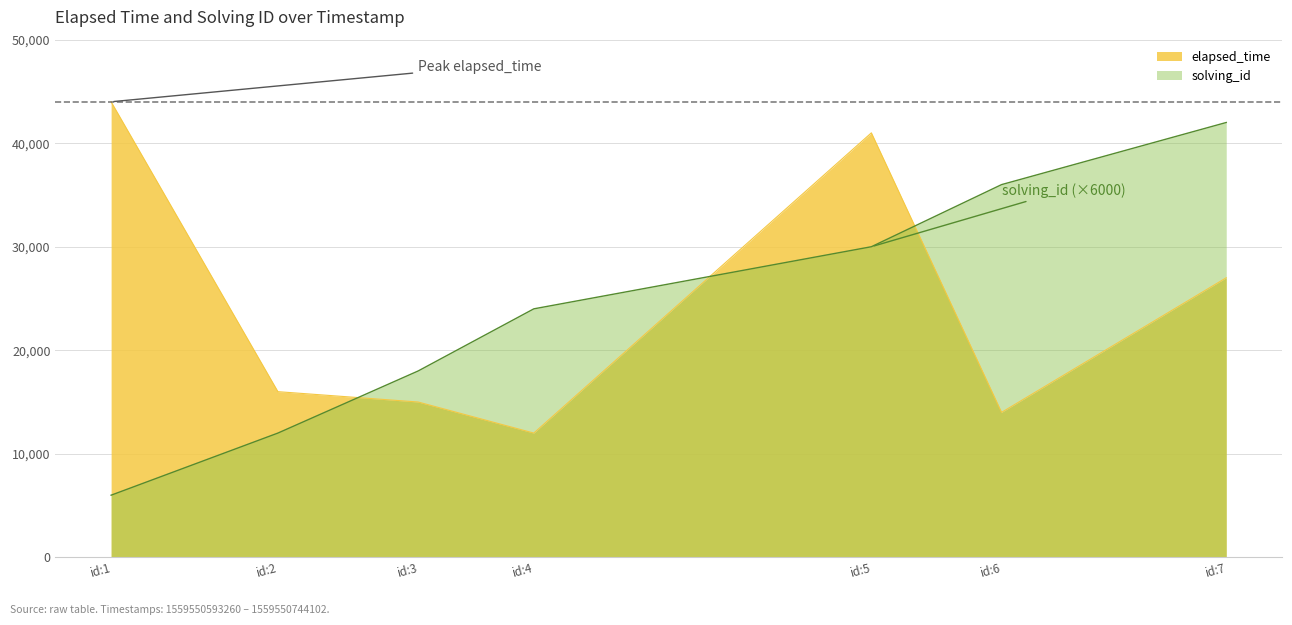

Is it true that elapsed_time equals 3591 at id:4?

False